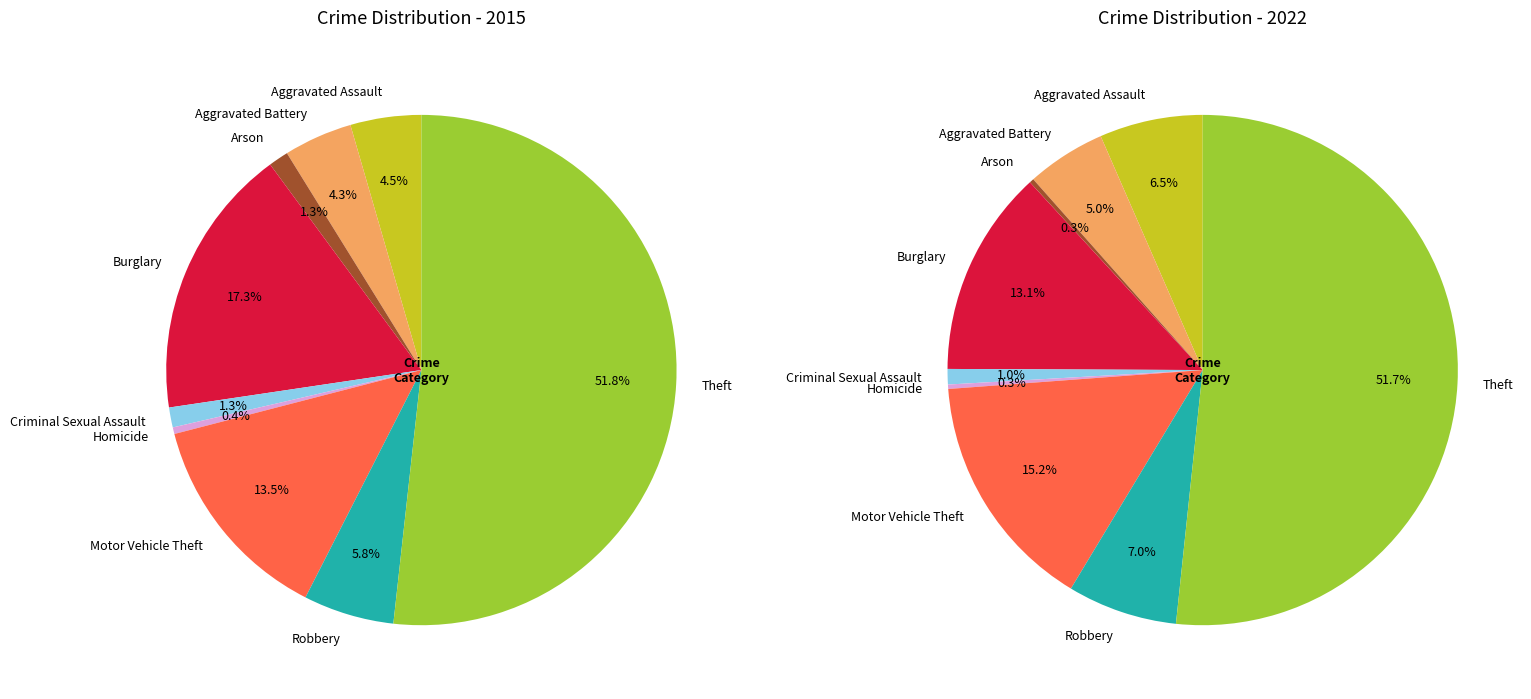

To the nearest percent, what is the combined percentage of Homicide and Motor Vehicle Theft?

14%